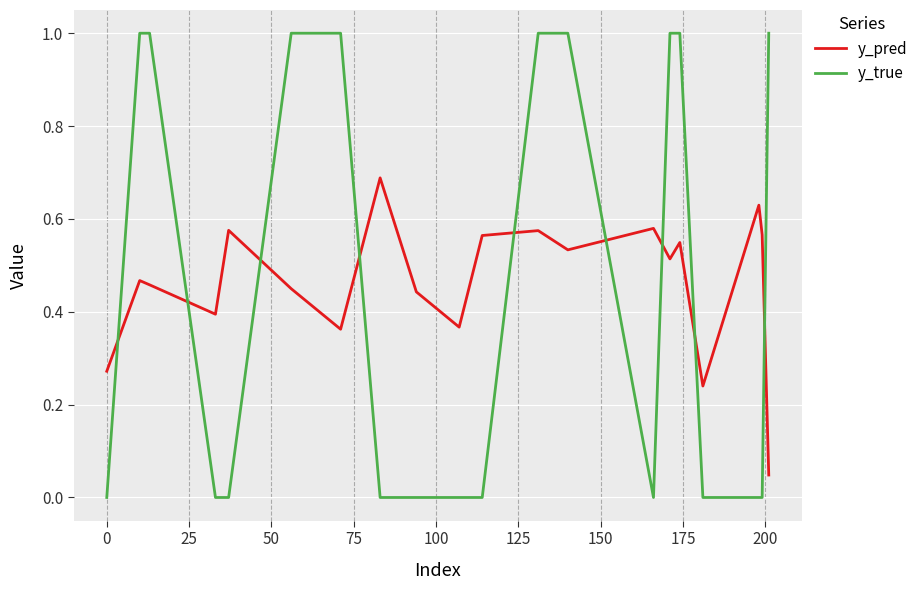

What is the difference between the maximum and minimum values in the y_true series?

1.0